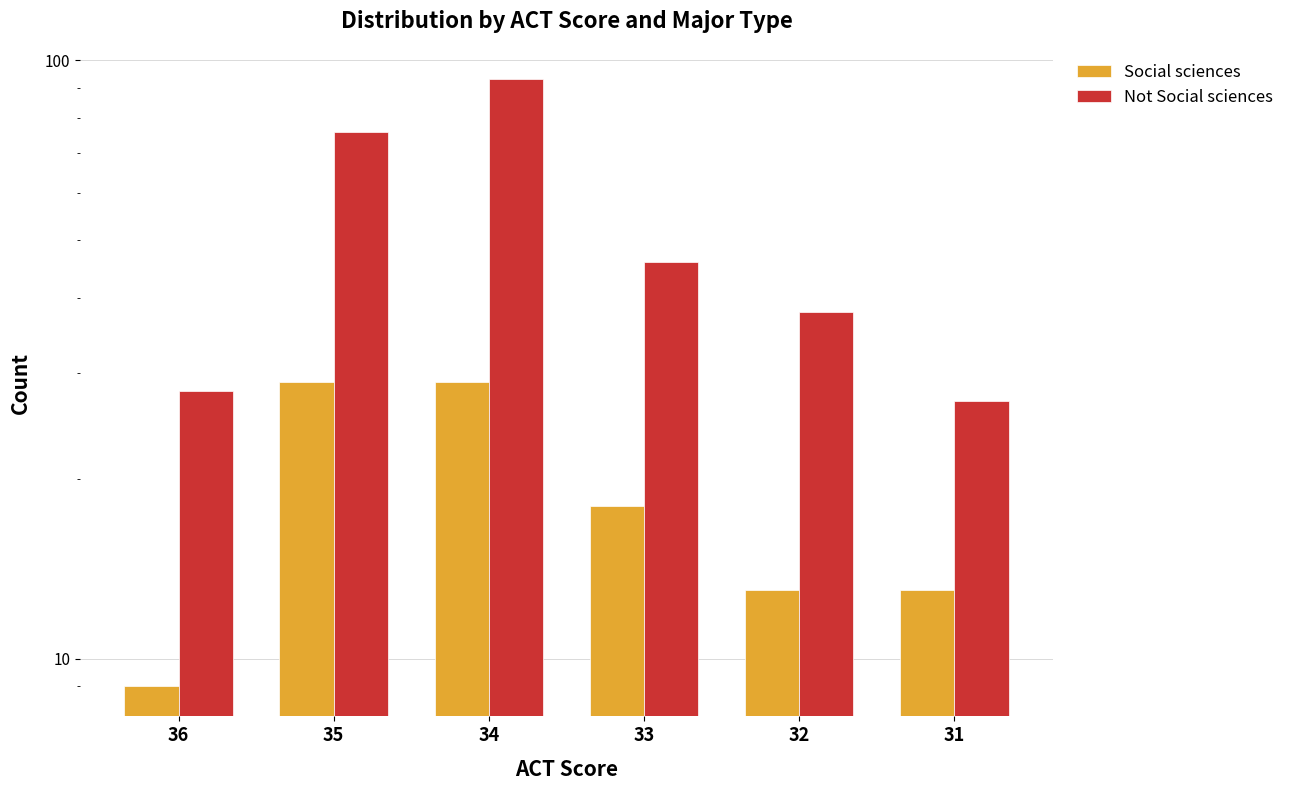

At which label does Social sciences first exceed 18?

35